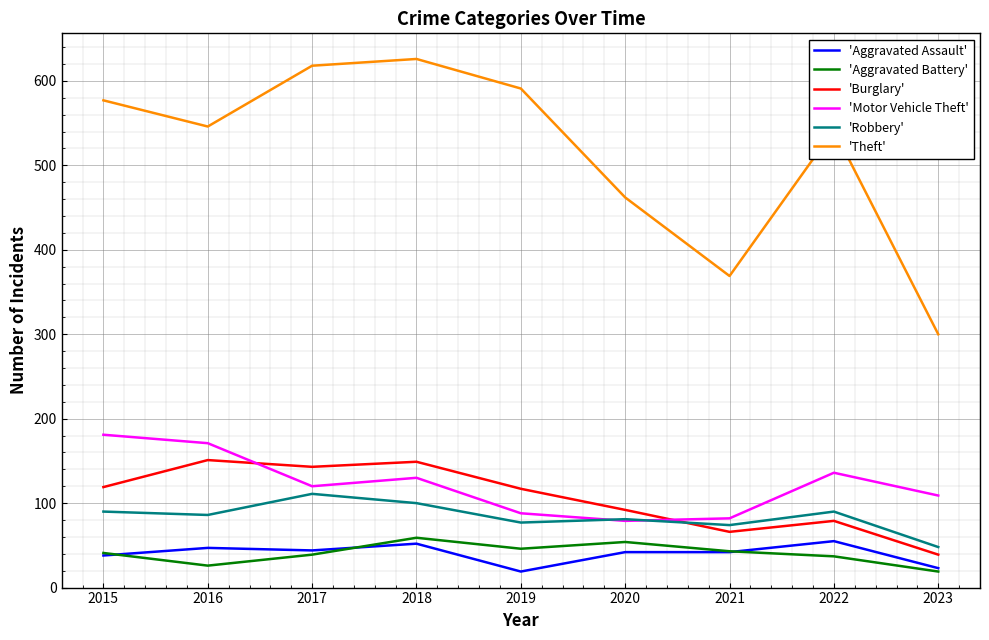

How many interior local peaks does the 'Motor Vehicle Theft' series have?

2